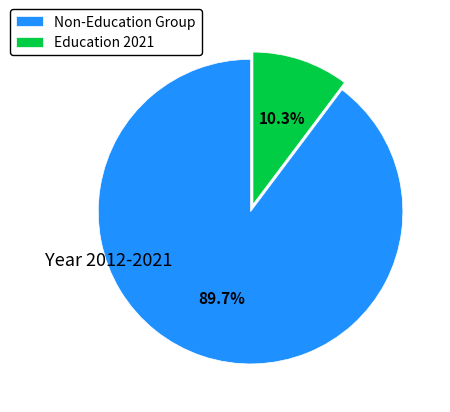

Which has a higher value, Education 2021 or Non-Education Group?

Non-Education Group